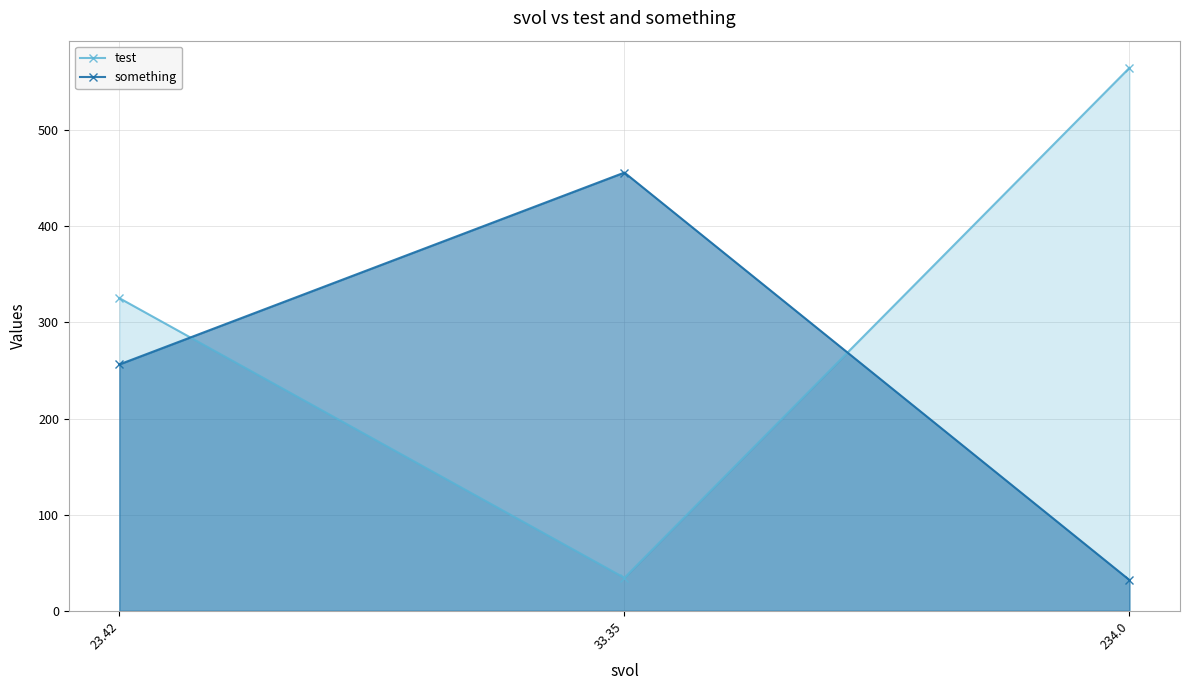

What are all the series names shown in the legend?

test, something